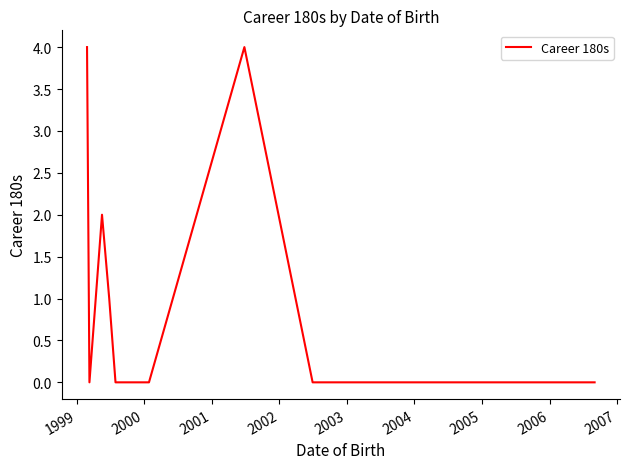

Count the number of data series in this chart.

1